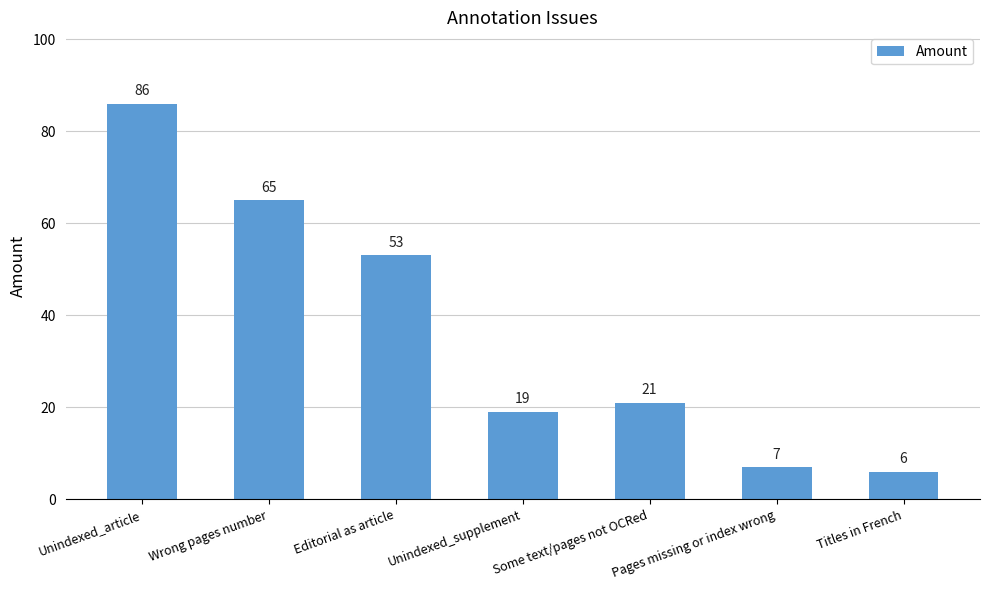

Where does the data first go above 21?

Unindexed_article